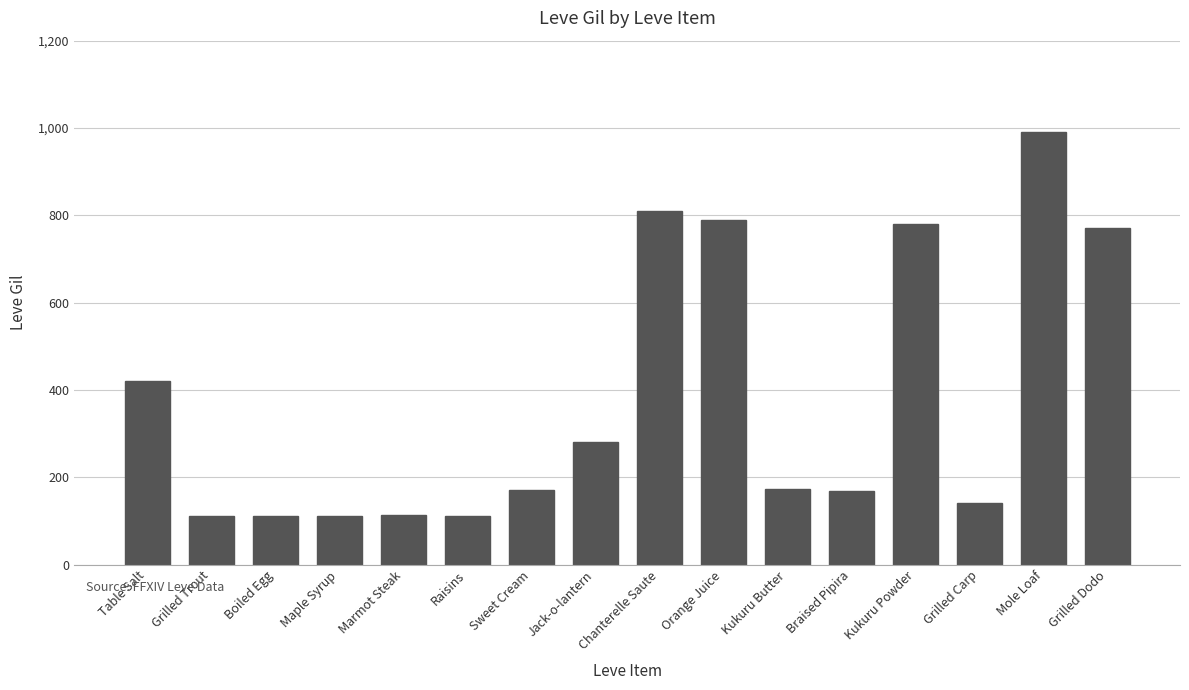

What is the difference between the maximum and minimum values?

878